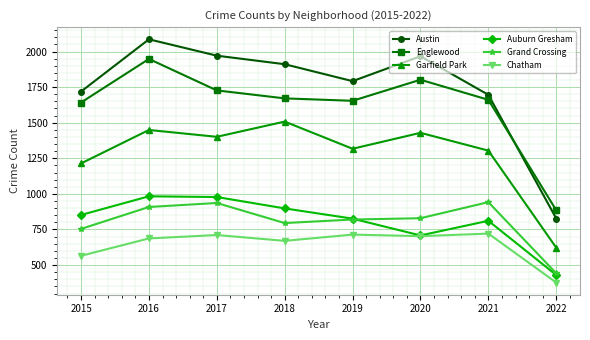

True or false: Garfield Park has more than 1 interior local peaks.

True